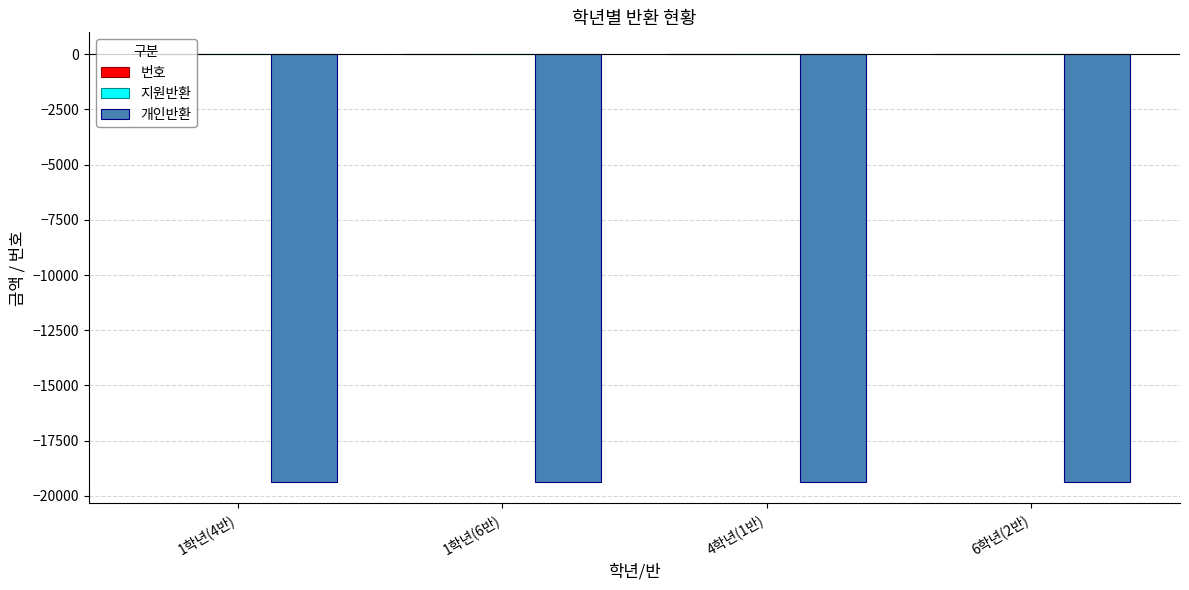

True or false: 개인반환 has a value of -19370 at 1학년(6반).

True